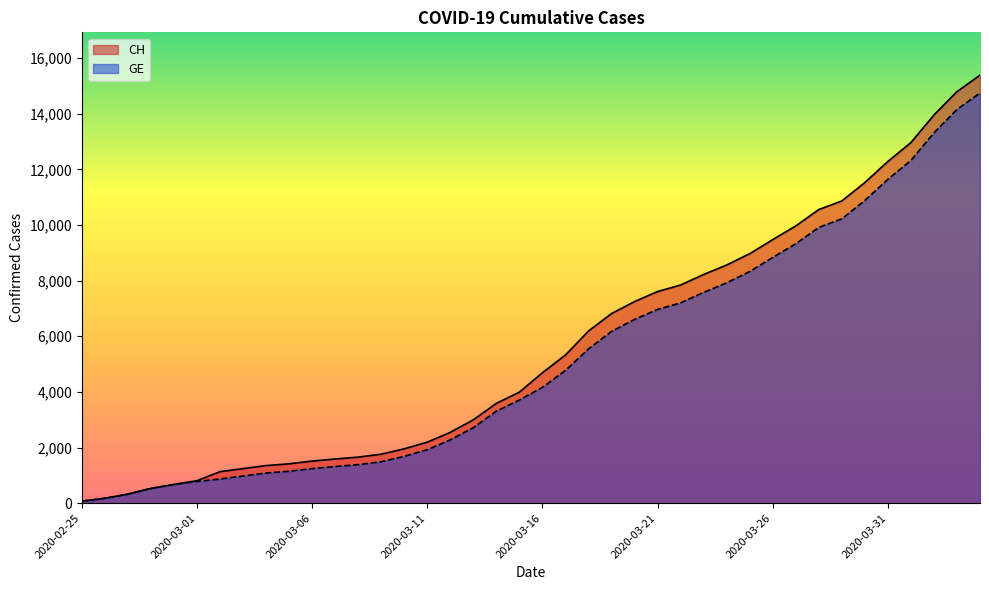

Is the value of GE at 2020-03-16 greater than the value of CH at 2020-03-14?

Yes